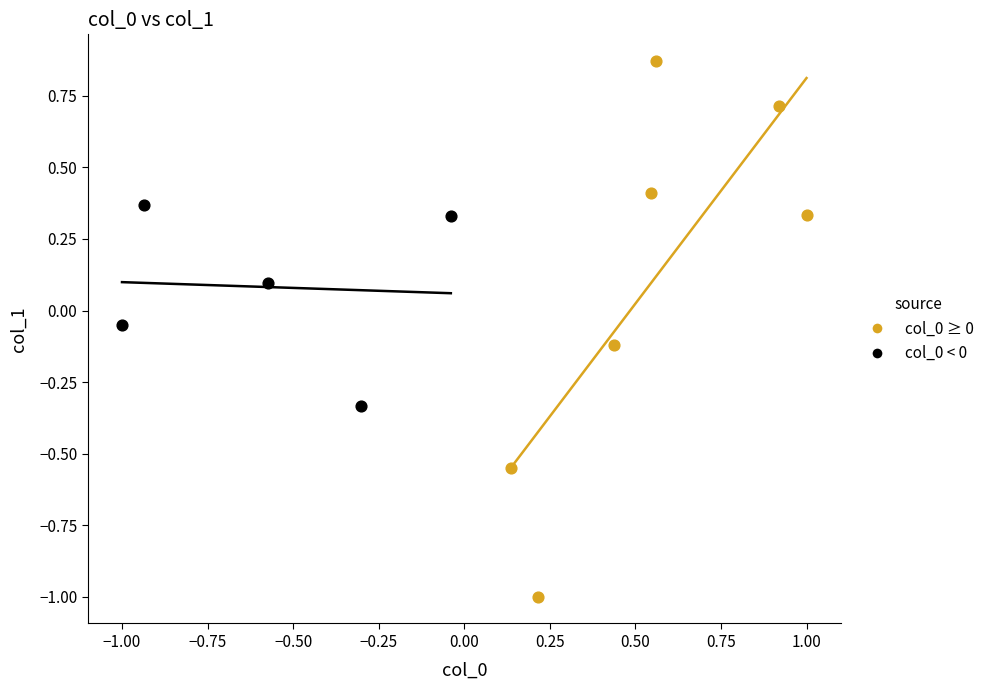

Which series contains the lowest Y value?

col_0 ≥ 0